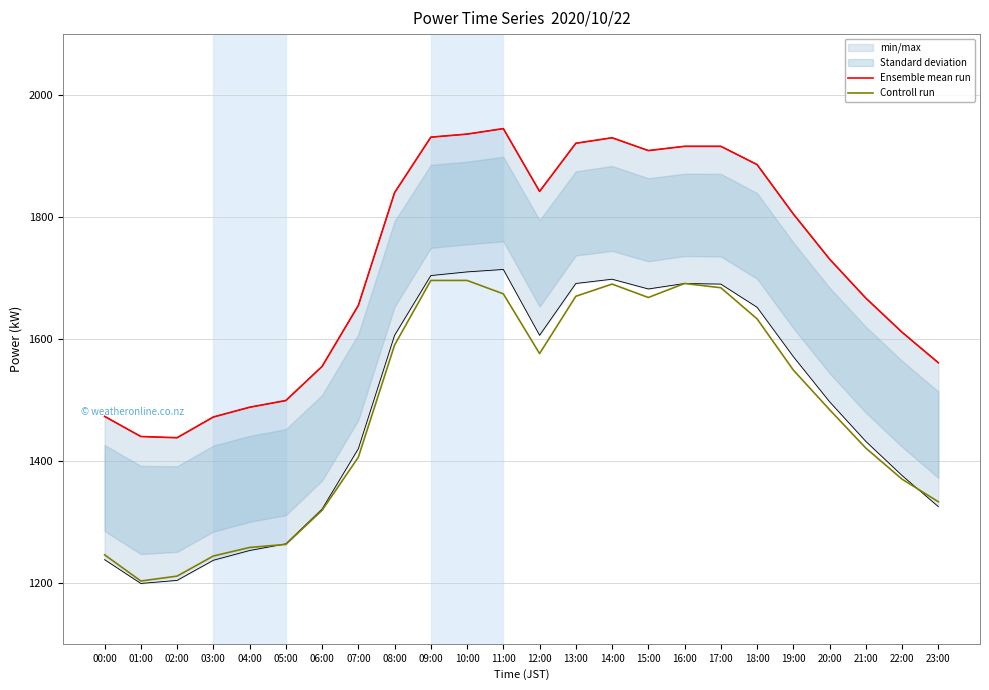

Where is the first local minimum for Ensemble mean run?

02:00